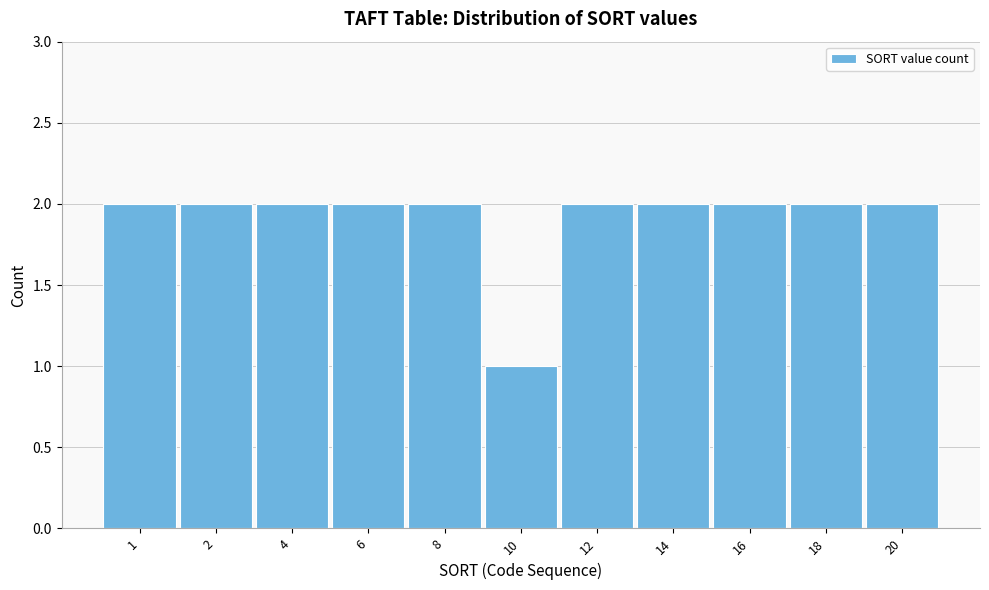

Reading left to right, transcribe all the data shown in this chart.

1=2	2=2	4=2	6=2	8=2	10=1	12=2	14=2	16=2	18=2	20=2